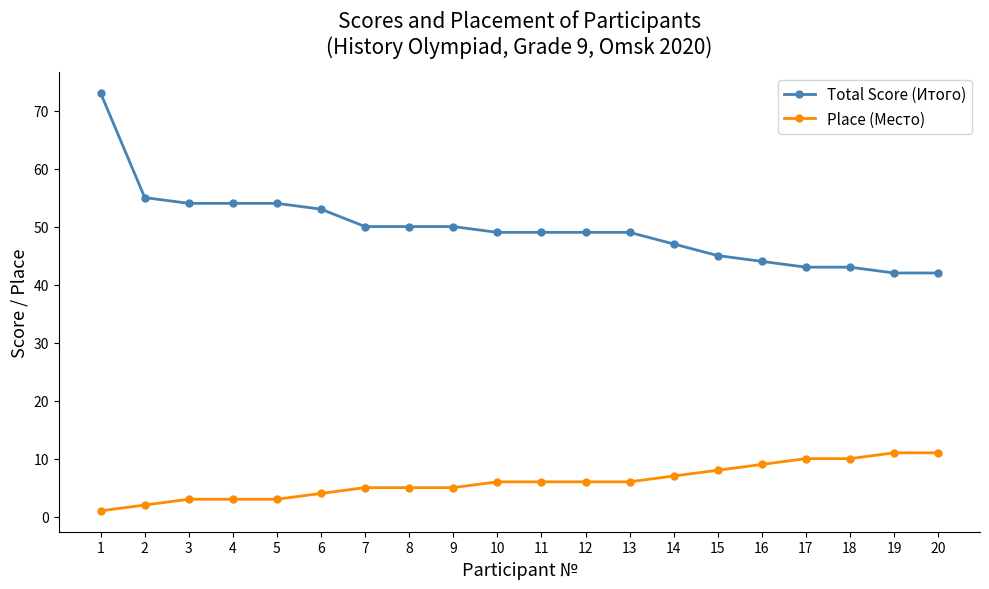

Which series has the widest spread of values?

Total Score (Итого)